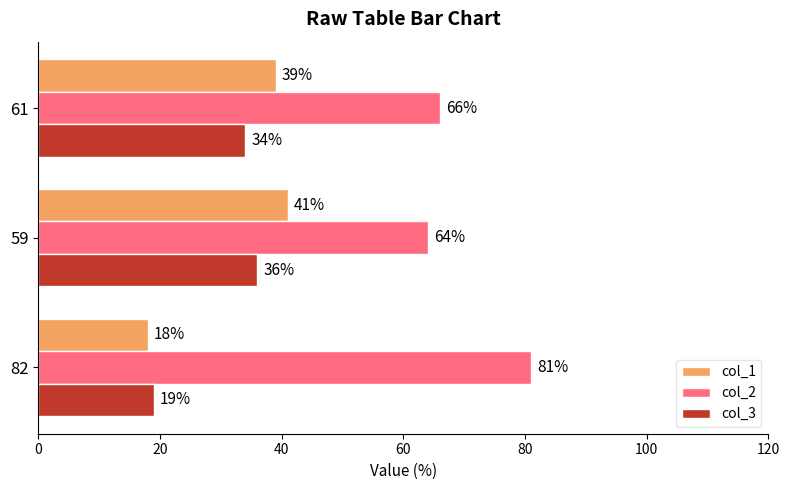

What are all the series names shown in the legend?

col_1, col_2, col_3